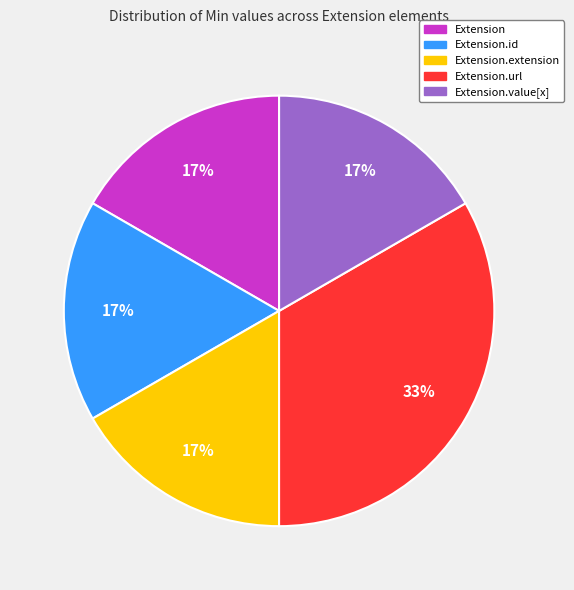

To the nearest percent, what is the average slice percentage?

20%